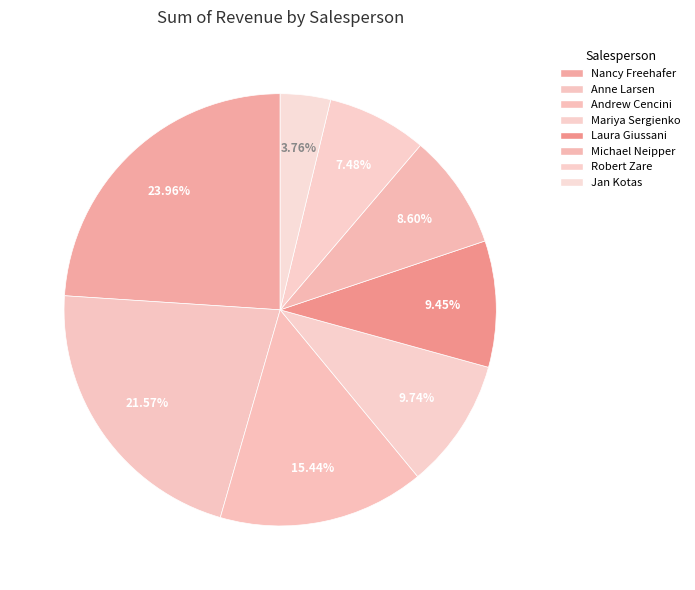

What percentage do Anne Larsen and Robert Zare together represent?

29.1%